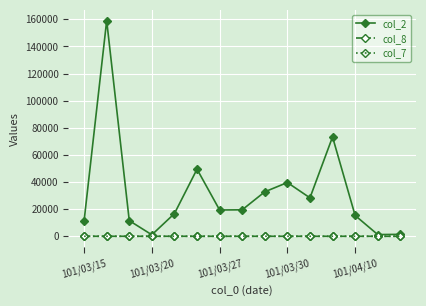

True or false: col_8 has more than 1 points higher than both neighbors.

True